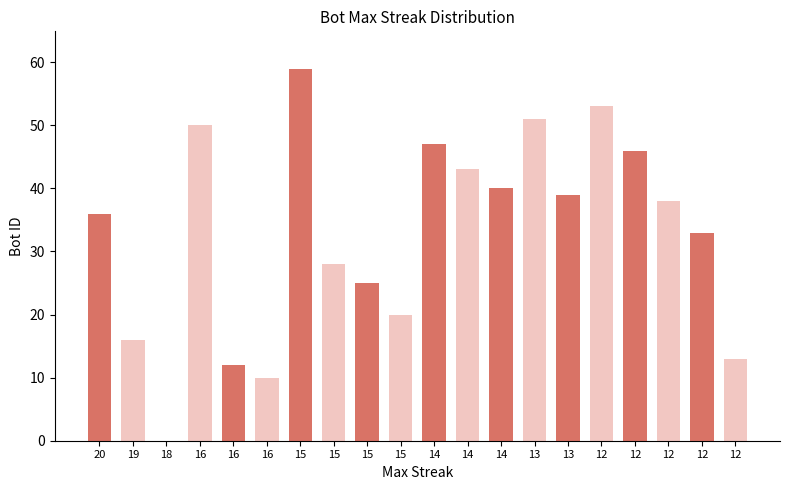

At which category does the chart reach its peak across all series?

15